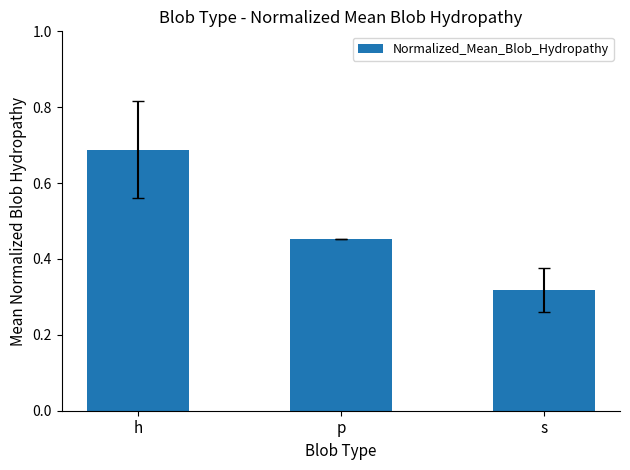

What is the difference between the maximum and minimum values?

0.4